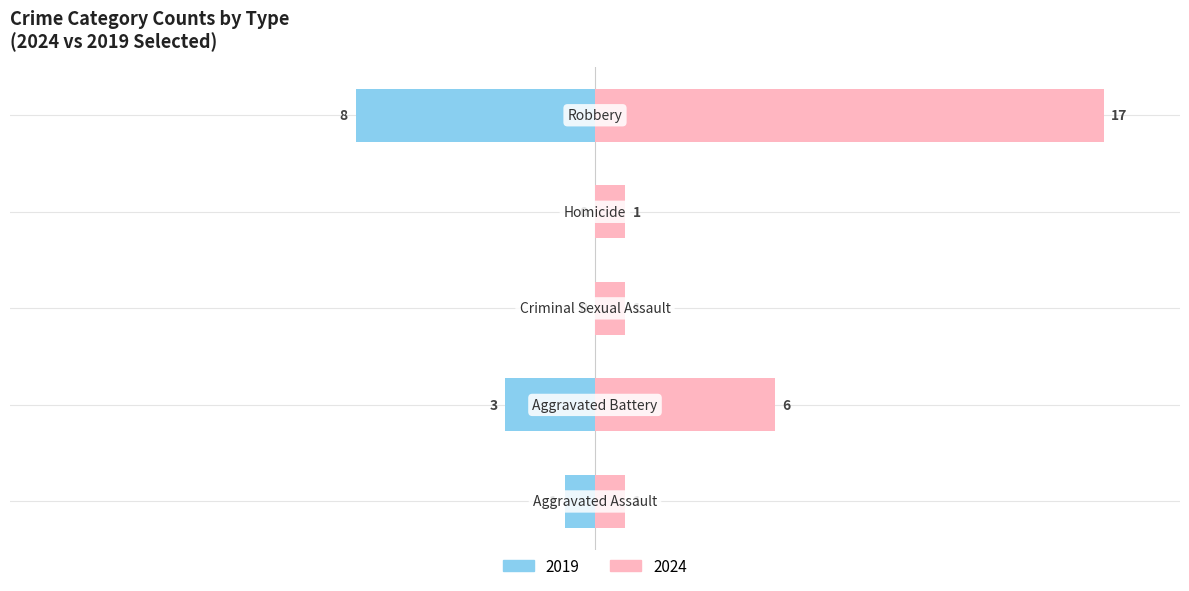

How many values in the Male series exceed -5?

2